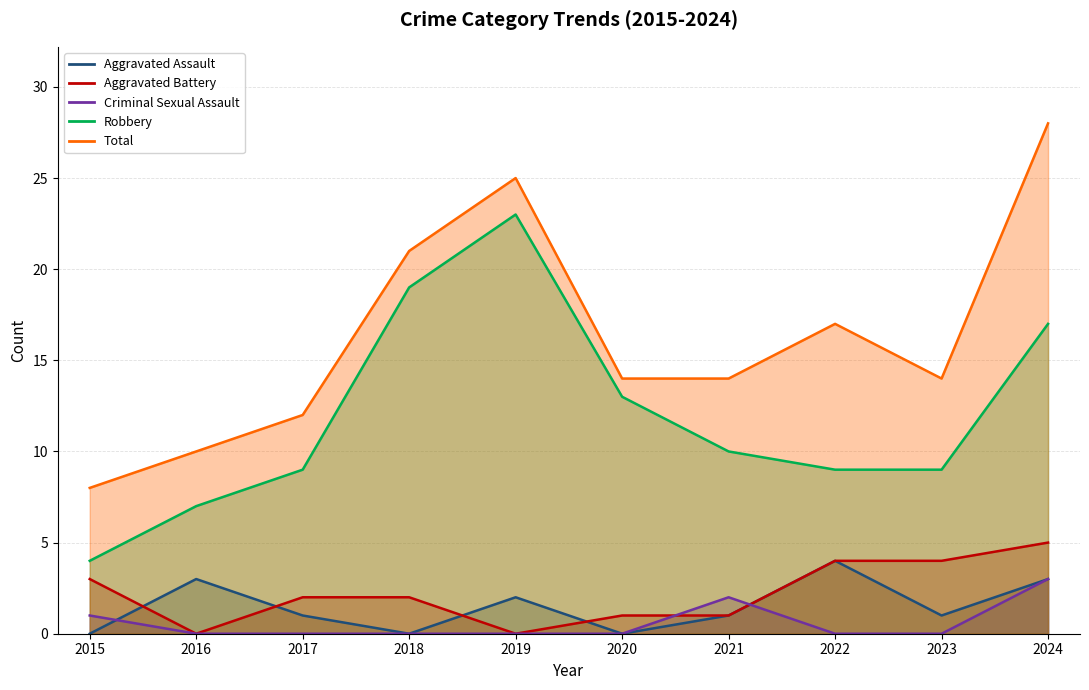

What is the minimum value for Robbery?

4